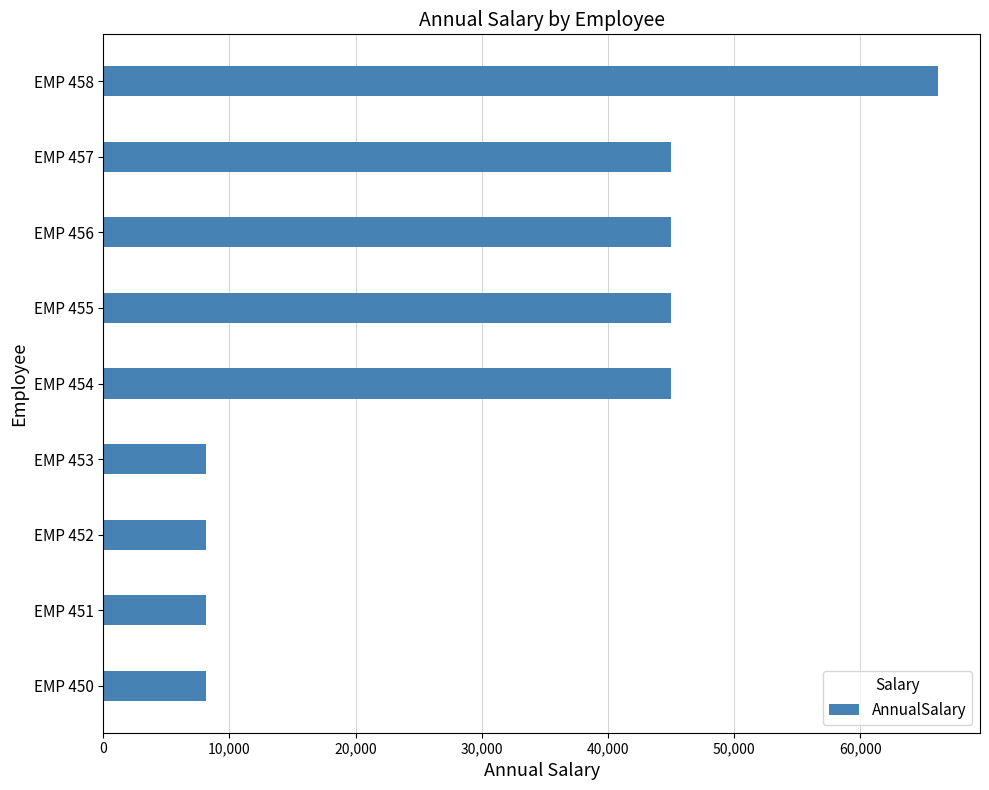

Are the bars grouped side by side (vs. stacked)?

No